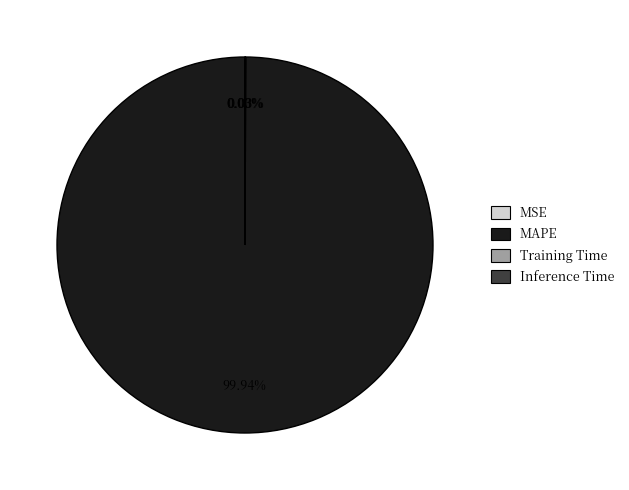

To the nearest percent, what is the difference between the largest and smallest slice percentages?

100%